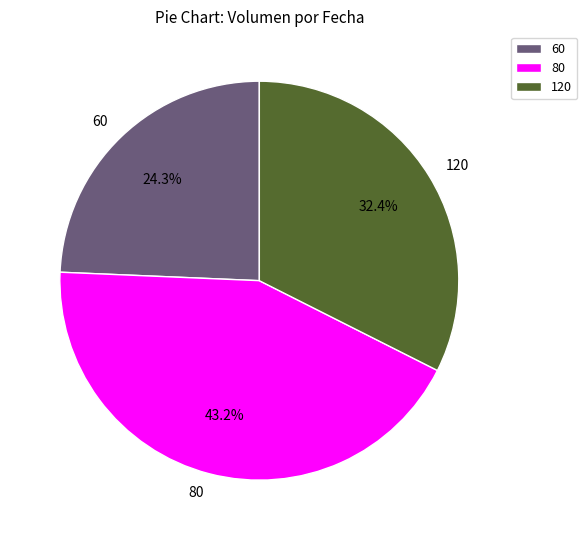

Is 80 the majority of the pie?

No